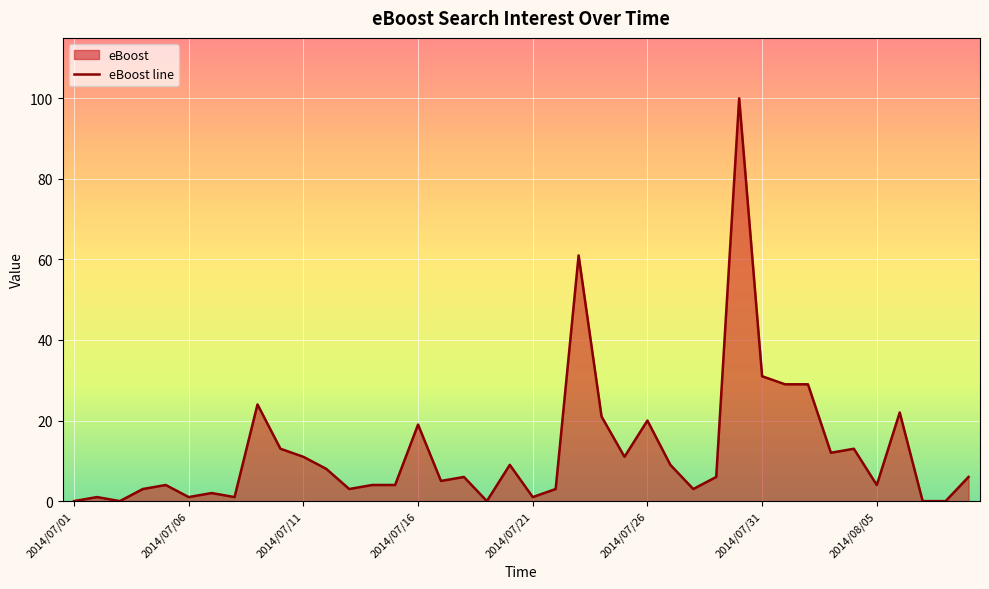

The value at 2014/08/05 is 4. True or false?

True